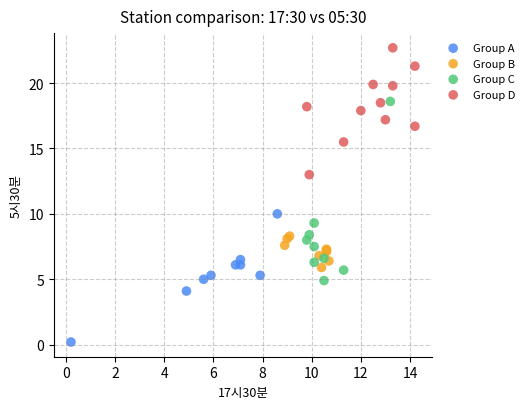

Which series contains the lowest Y value?

Group A